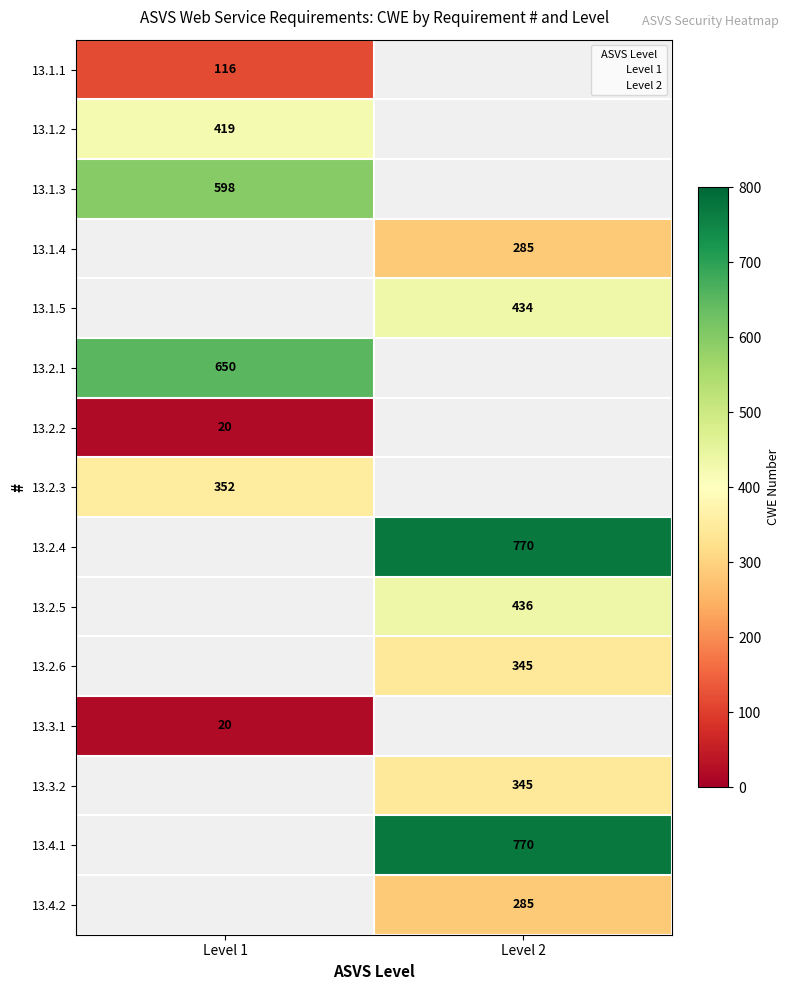

True or false: 13.2.4 has a value of 172 at cwe.

False